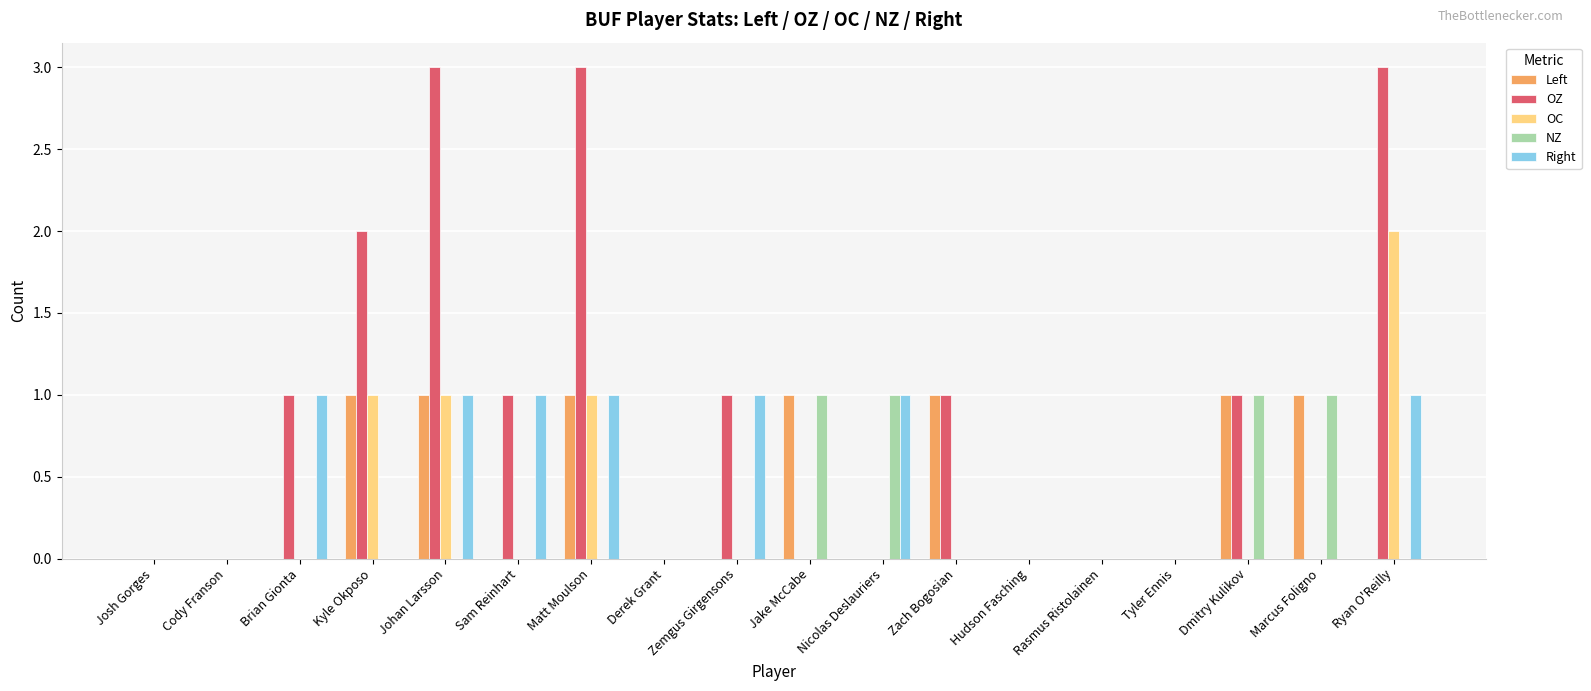

What is the maximum value shown in the chart?

3